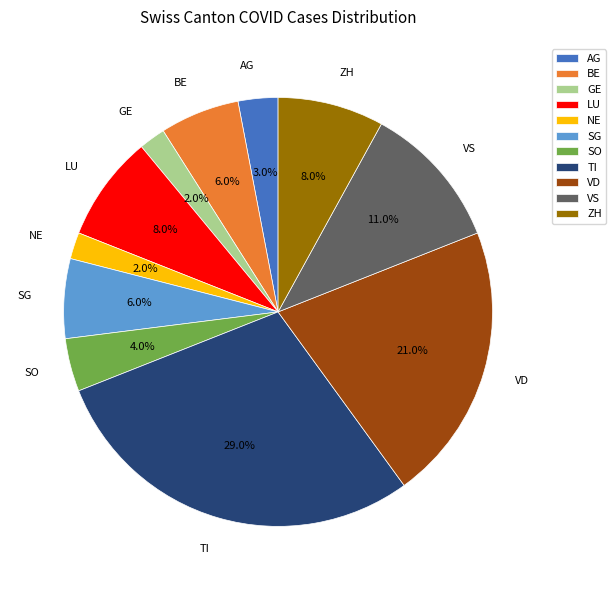

Is it true that SG is 1% of the pie?

False